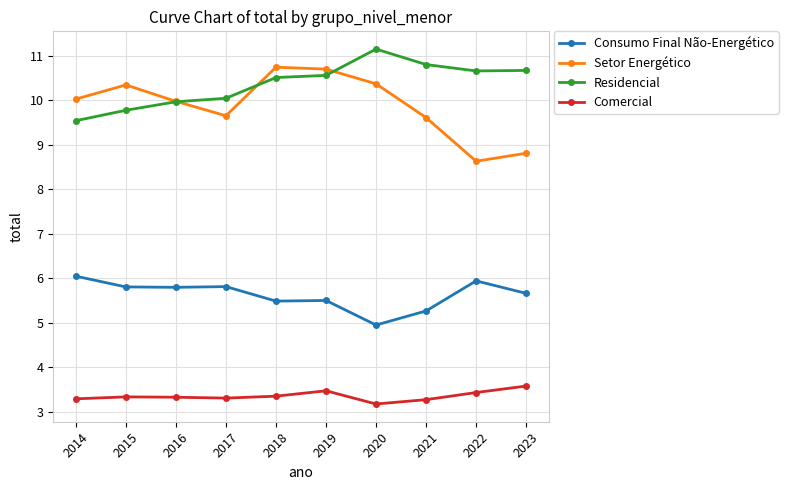

What is the difference between the maximum and minimum values in the Residencial series?

1.6